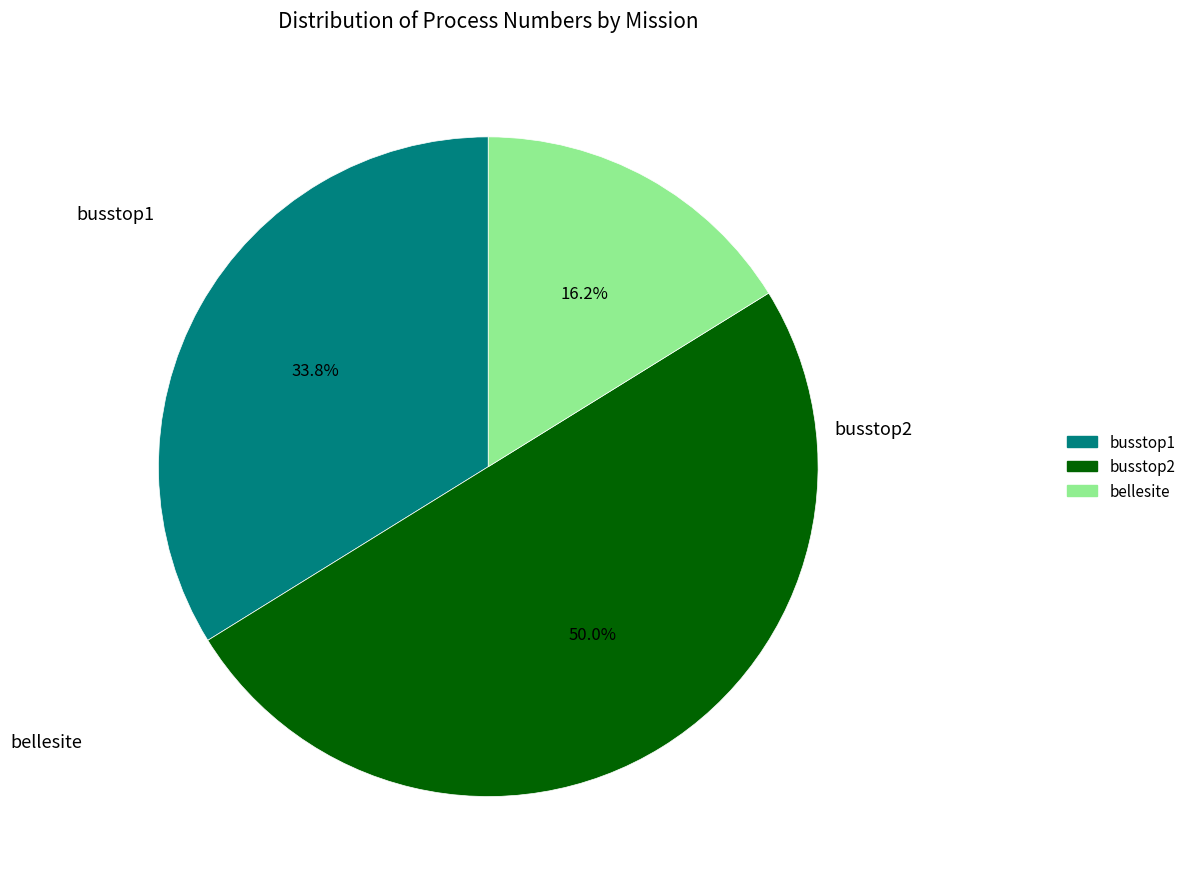

Which category has the biggest portion of the pie?

busstop2